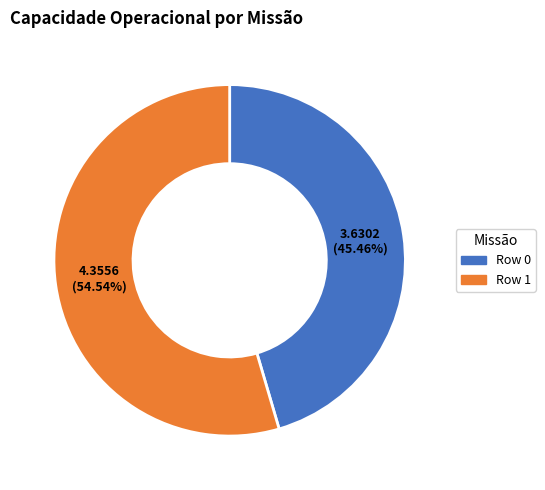

What is the smallest slice in the pie chart?

Row 0